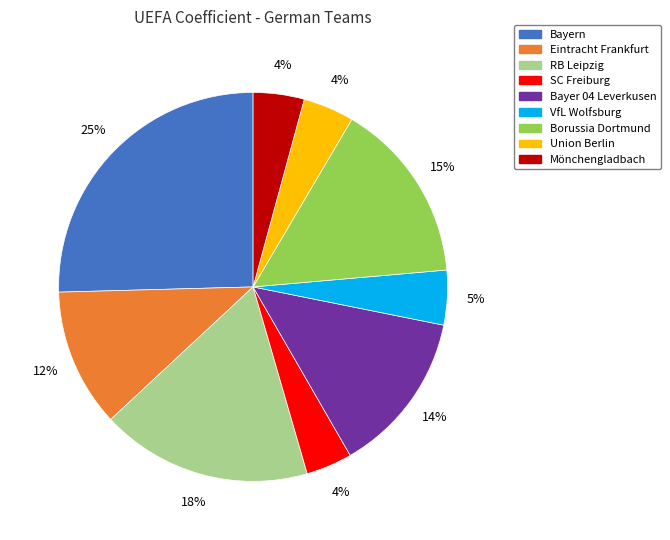

Does Borussia Dortmund account for over 50% of the chart?

No